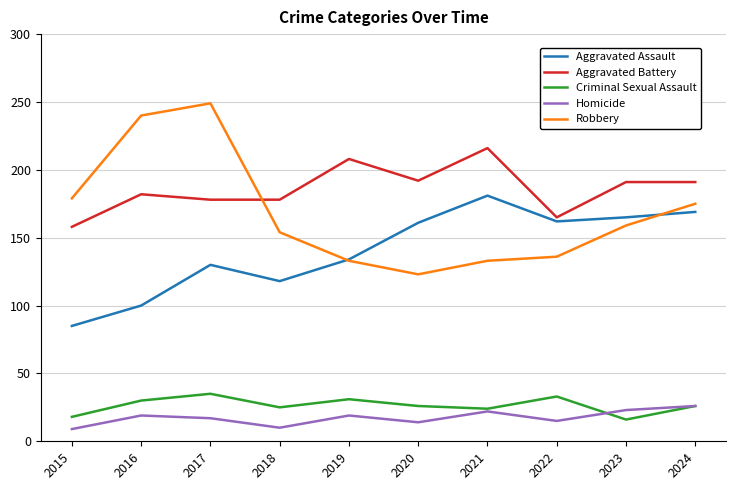

What is the spread (max minus min) of values at 2016?

221